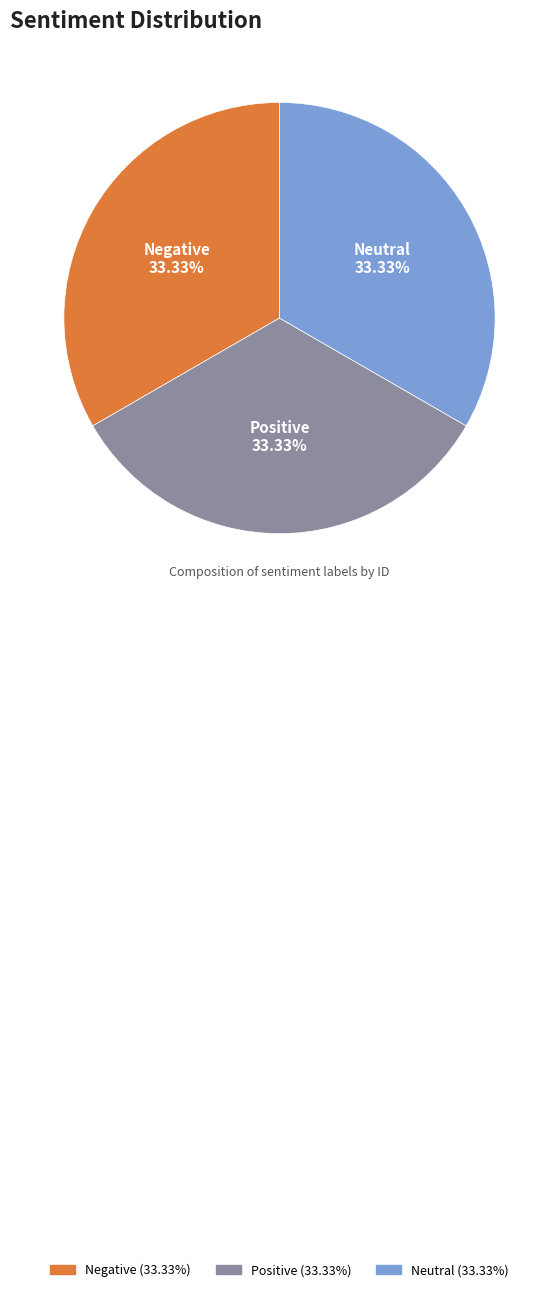

Is it true that Negative is 18% of the pie?

False